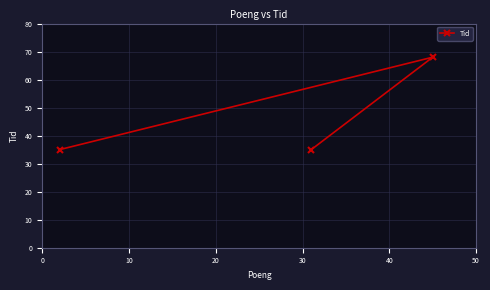

What is the maximum value shown in the chart?

68